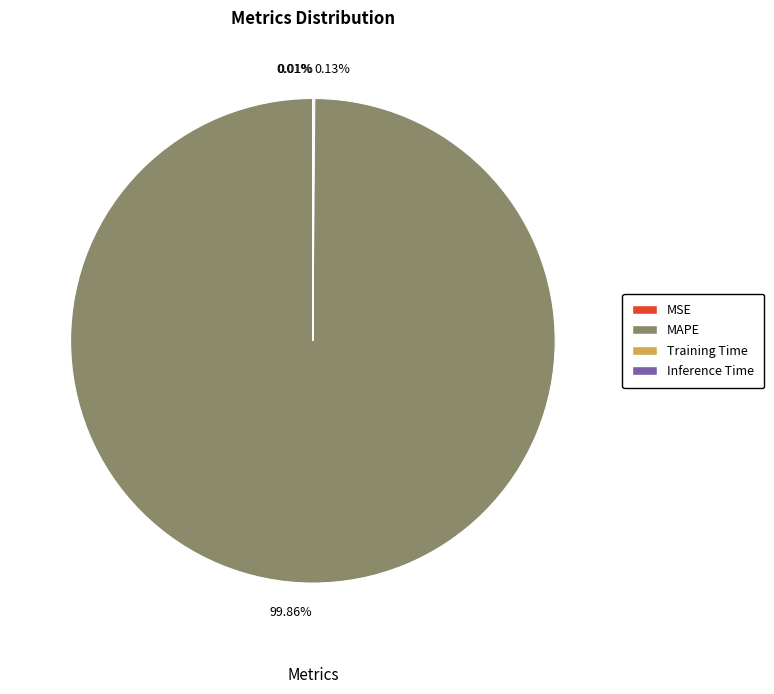

Is there any slice that represents more than half of the pie?

Yes